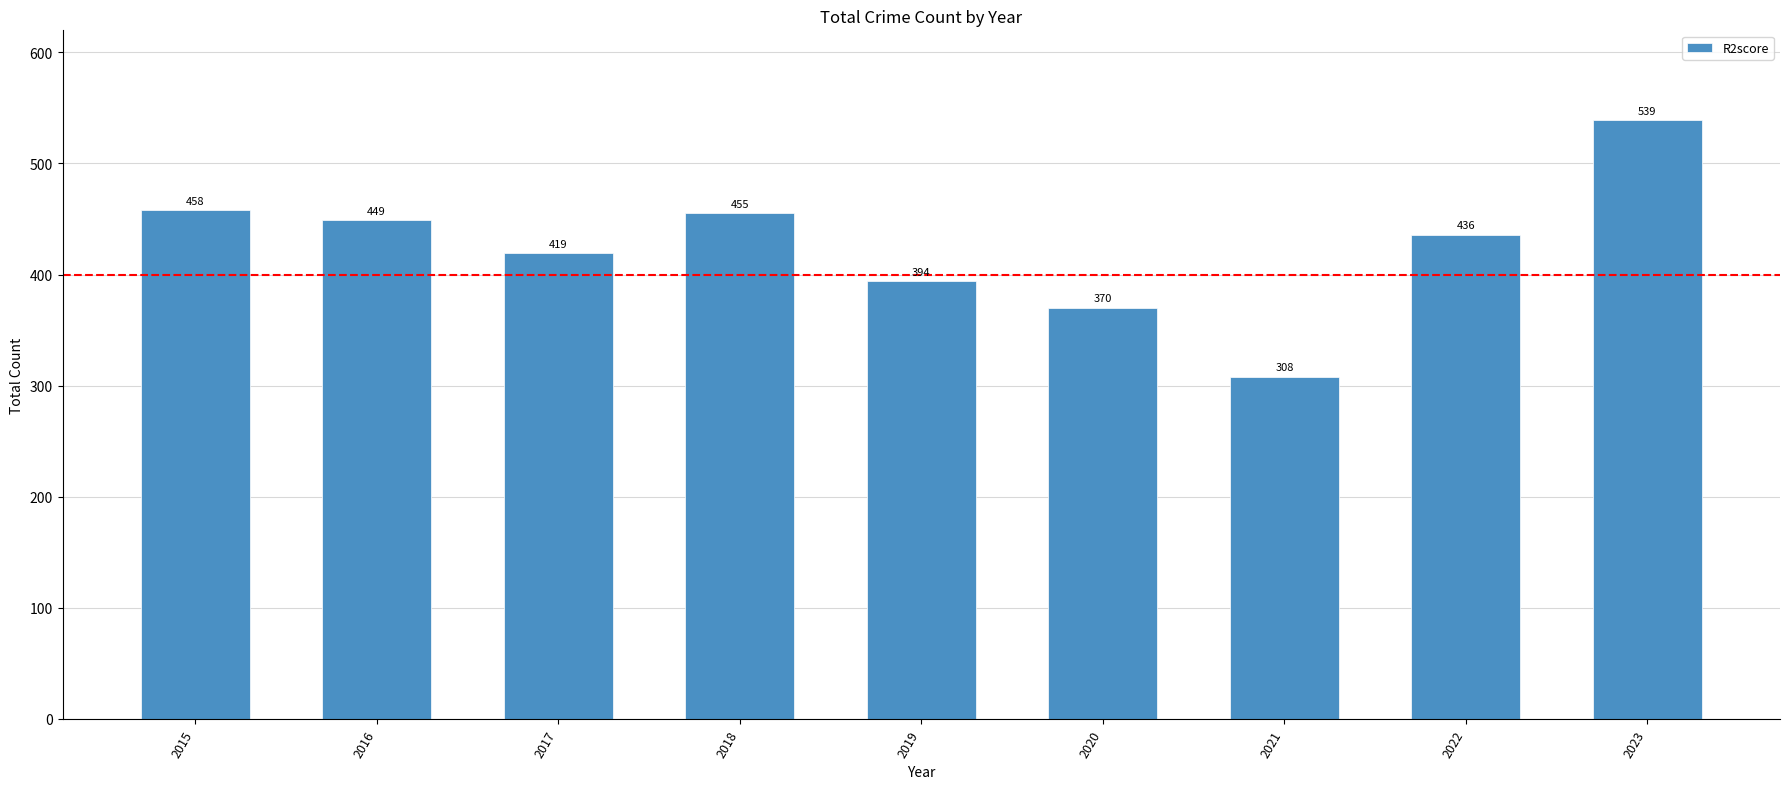

Reading left to right, transcribe all the data shown in this chart.

2015=458	2016=449	2017=419	2018=455	2019=394	2020=370	2021=308	2022=436	2023=539